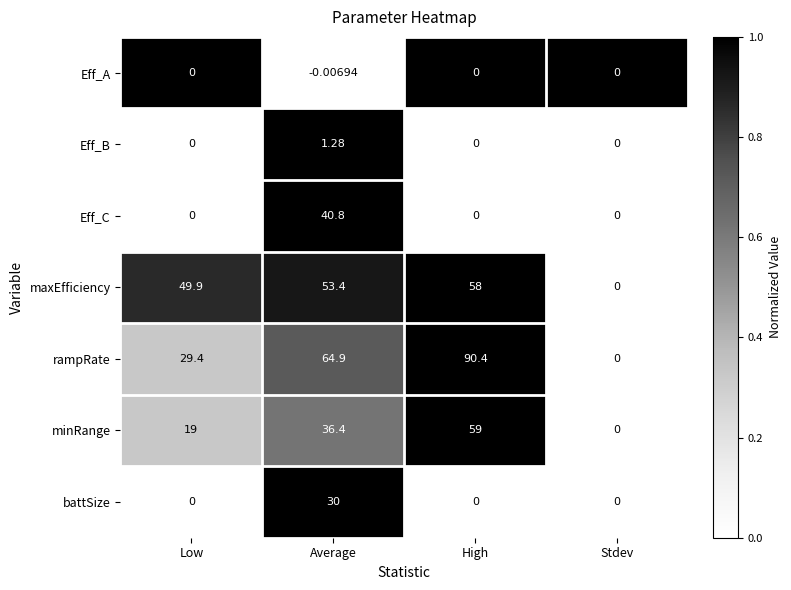

Where does the minRange series first go above 36?

Average